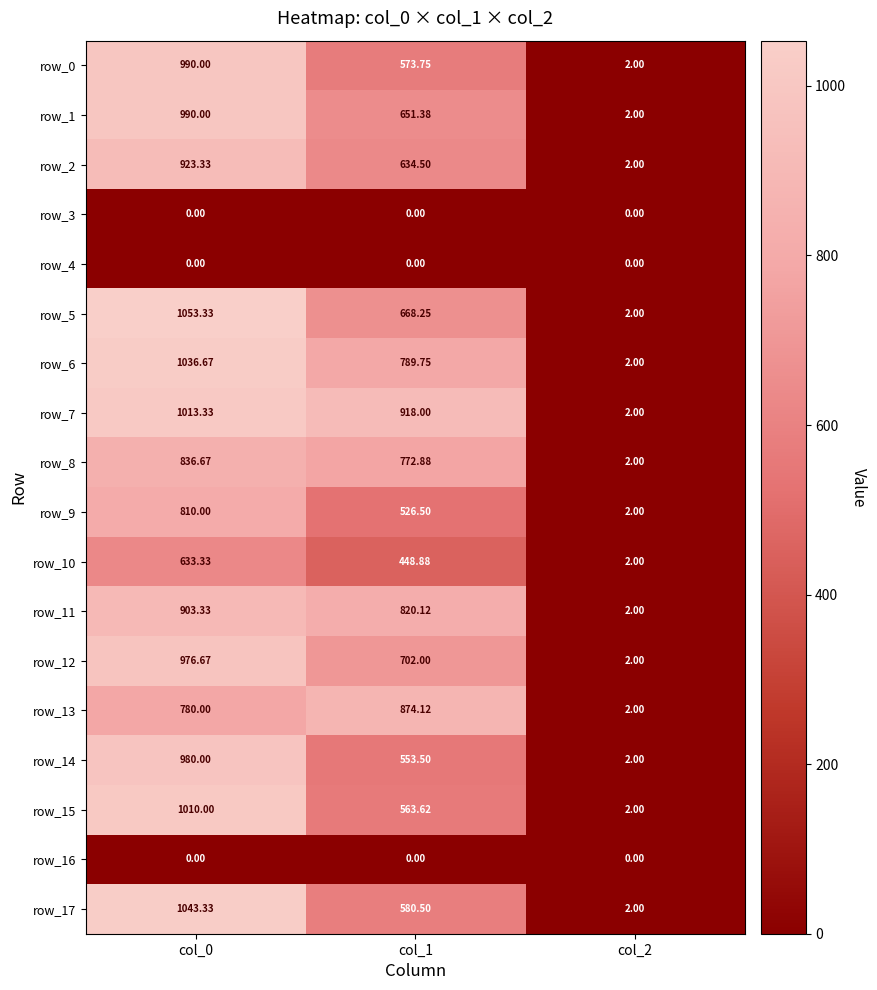

What is the total value across all series at col_0?

13980.0